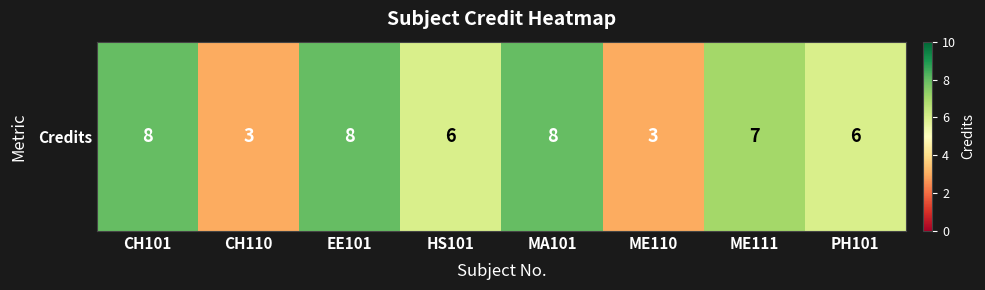

Which has a higher value, ME110 or CH110?

ME110